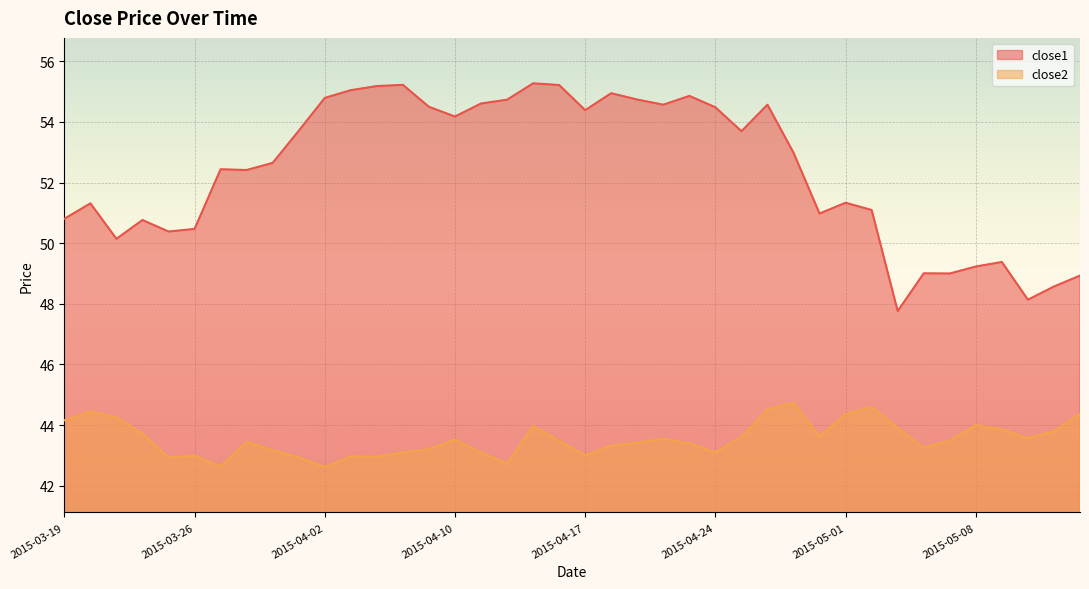

Reading left to right, what are all the values shown in this chart?

close1: 2015-03-19=50.8	2015-03-20=51.3	2015-03-23=50.1	2015-03-24=50.8	2015-03-25=50.4	2015-03-26=50.5	2015-03-27=52.4	2015-03-30=52.4	2015-03-31=52.6	2015-04-01=53.7	2015-04-02=54.8	2015-04-06=55.0	2015-04-07=55.2	2015-04-08=55.2	2015-04-09=54.5	2015-04-10=54.2	2015-04-13=54.6	2015-04-14=54.7	2015-04-15=55.3	2015-04-16=55.2	2015-04-17=54.4	2015-04-20=55.0	2015-04-21=54.7	2015-04-22=54.6	2015-04-23=54.9	2015-04-24=54.5	2015-04-27=53.7	2015-04-28=54.6	2015-04-29=53.0	2015-04-30=51.0	2015-05-01=51.3	2015-05-04=51.1	2015-05-05=47.8	2015-05-06=49.0	2015-05-07=49.0	2015-05-08=49.2	2015-05-11=49.4	2015-05-12=48.1	2015-05-13=48.6	2015-05-14=48.9
close2: 2015-03-19=44.2	2015-03-20=44.4	2015-03-23=44.3	2015-03-24=43.7	2015-03-25=42.9	2015-03-26=43.0	2015-03-27=42.6	2015-03-30=43.4	2015-03-31=43.2	2015-04-01=42.9	2015-04-02=42.6	2015-04-06=43.0	2015-04-07=43.0	2015-04-08=43.1	2015-04-09=43.2	2015-04-10=43.5	2015-04-13=43.1	2015-04-14=42.7	2015-04-15=44.0	2015-04-16=43.5	2015-04-17=43.0	2015-04-20=43.3	2015-04-21=43.4	2015-04-22=43.5	2015-04-23=43.4	2015-04-24=43.1	2015-04-27=43.6	2015-04-28=44.5	2015-04-29=44.7	2015-04-30=43.6	2015-05-01=44.4	2015-05-04=44.6	2015-05-05=43.9	2015-05-06=43.3	2015-05-07=43.5	2015-05-08=44.0	2015-05-11=43.9	2015-05-12=43.6	2015-05-13=43.8	2015-05-14=44.4